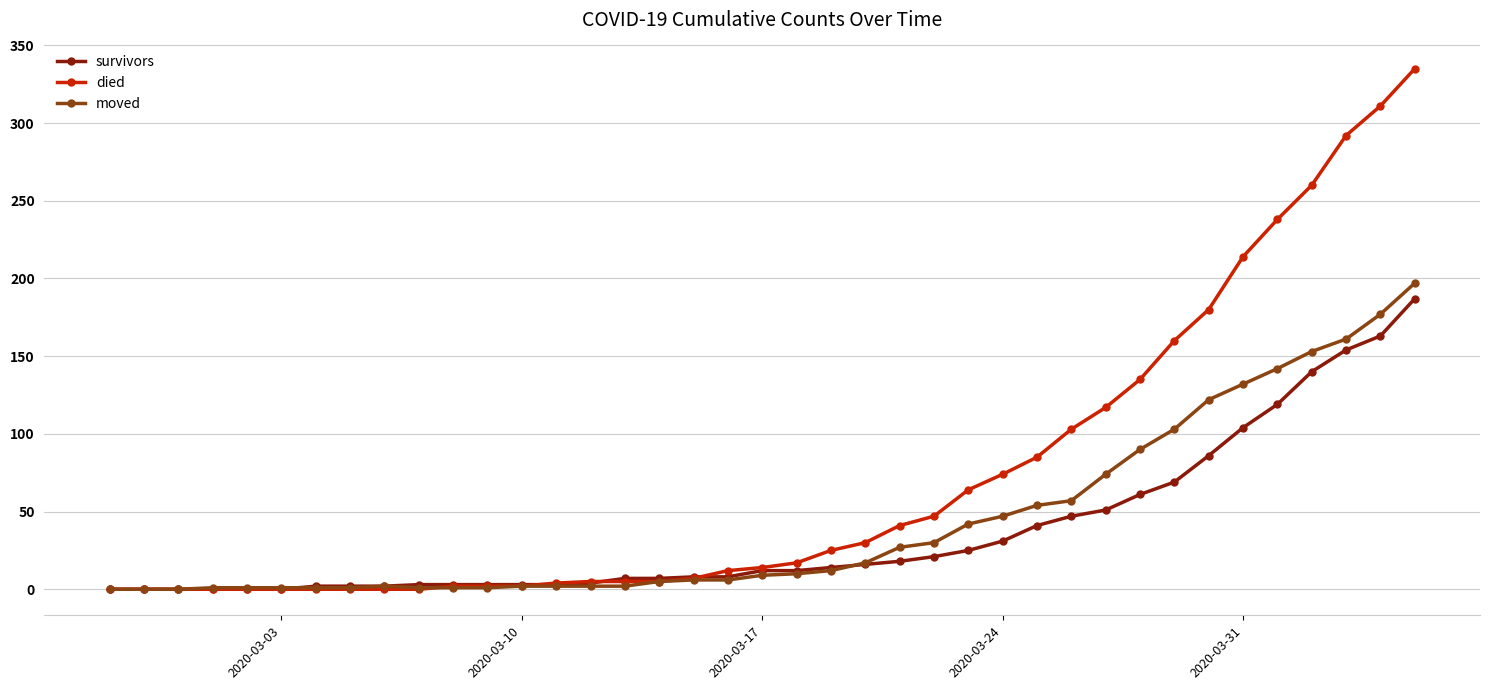

How many data points in died are less than 14?

19